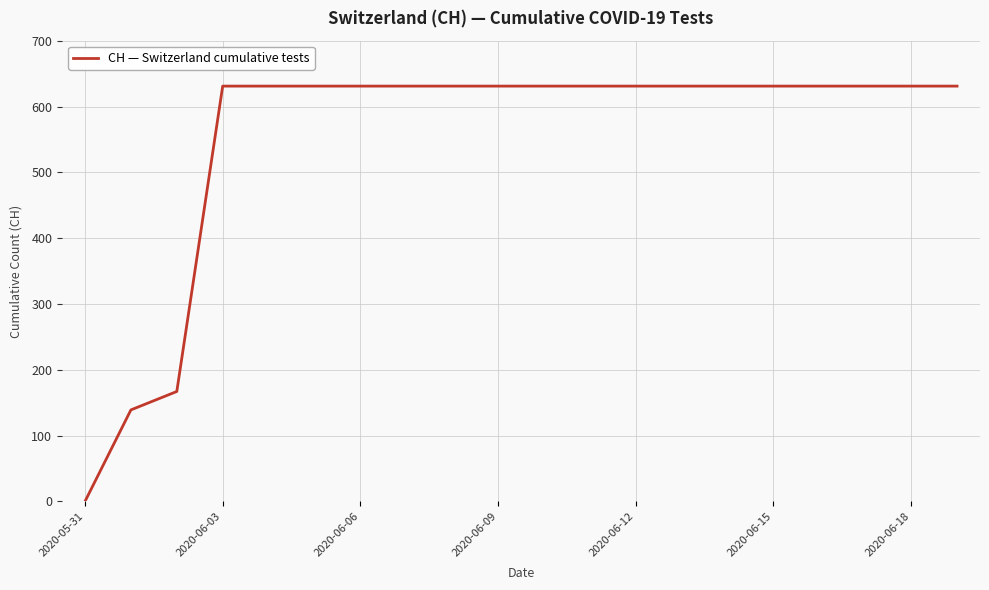

Reading left to right, list all the values displayed in this chart.

0	139	167	631	631	631	631	631	631	631	631	631	631	631	631	631	631	631	631	631